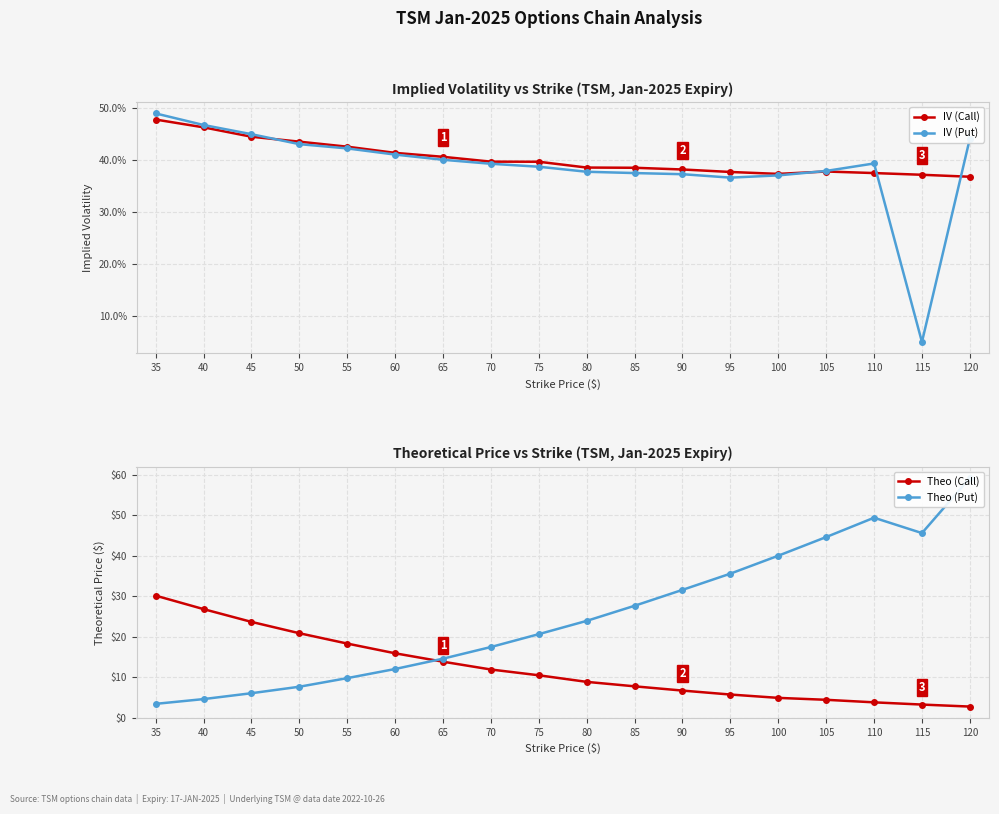

What is the spread (max minus min) of values at 105?

44.2